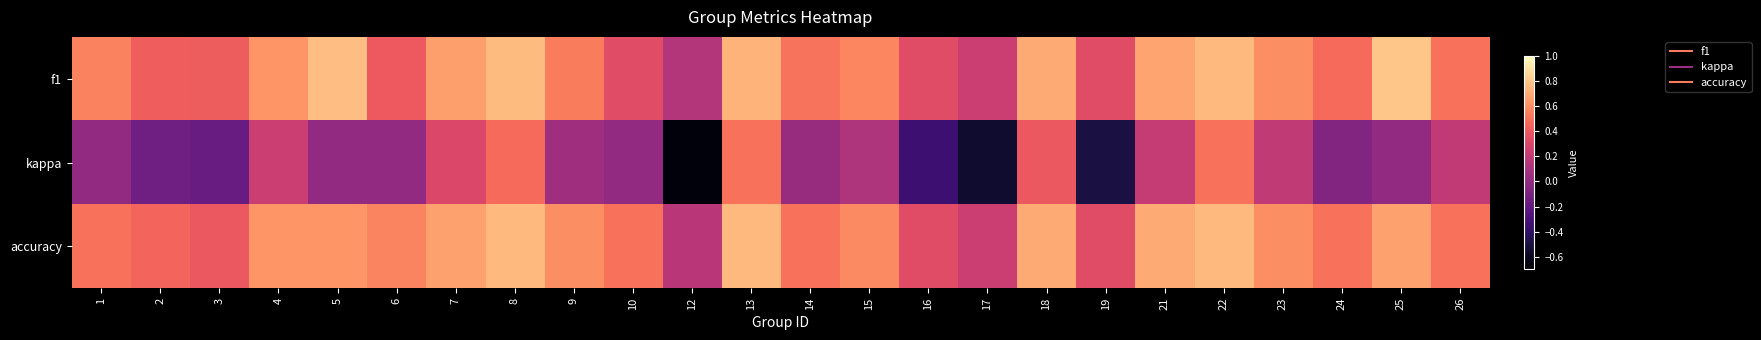

What is the minimum value shown in the chart?

-0.7